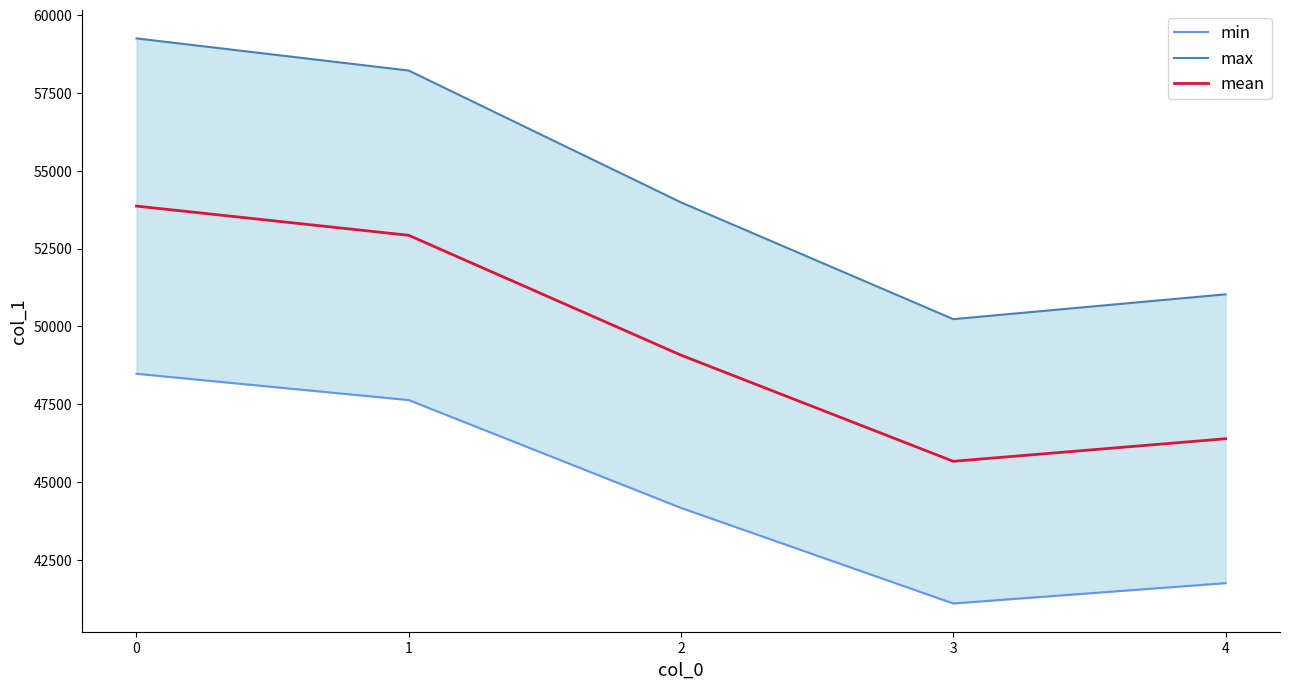

True or false: max has more than 1 points higher than both neighbors.

False